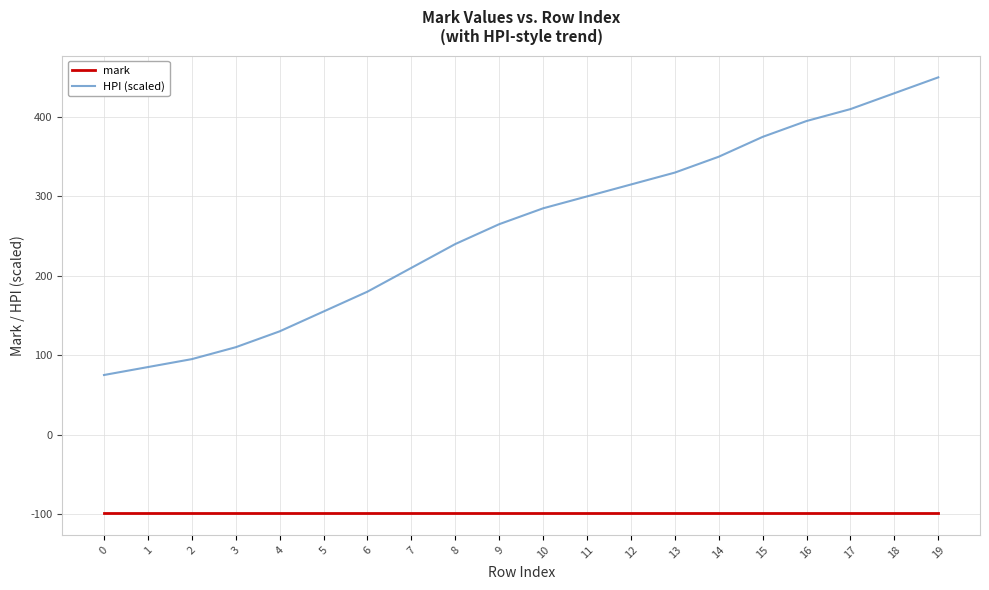

Is this an area chart (filled region under the line)?

No